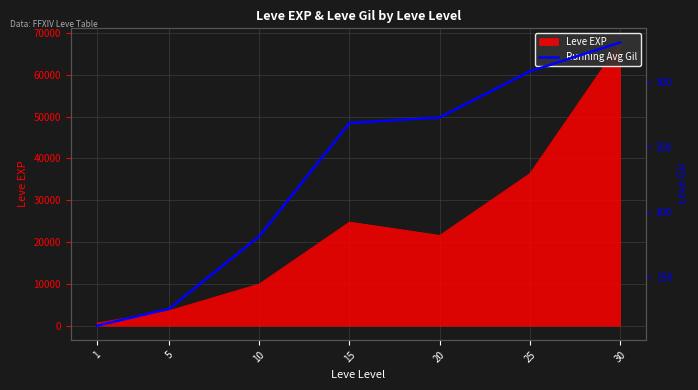

The value at 15 is 268.5. True or false?

True